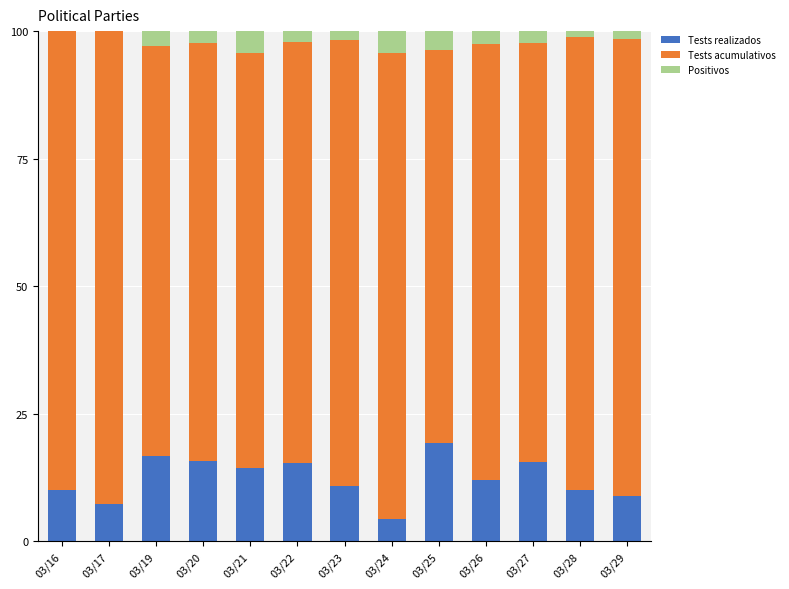

True or false: Tests realizados has a value of 9.0 at 03/29.

True